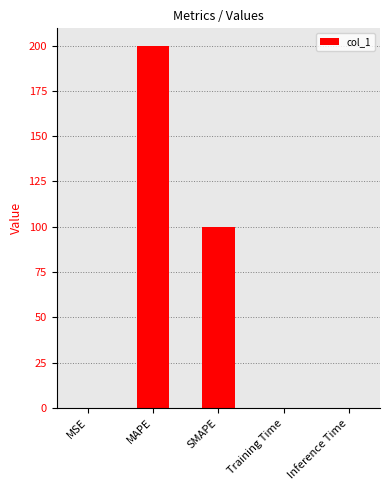

What is the greatest value displayed?

199.5